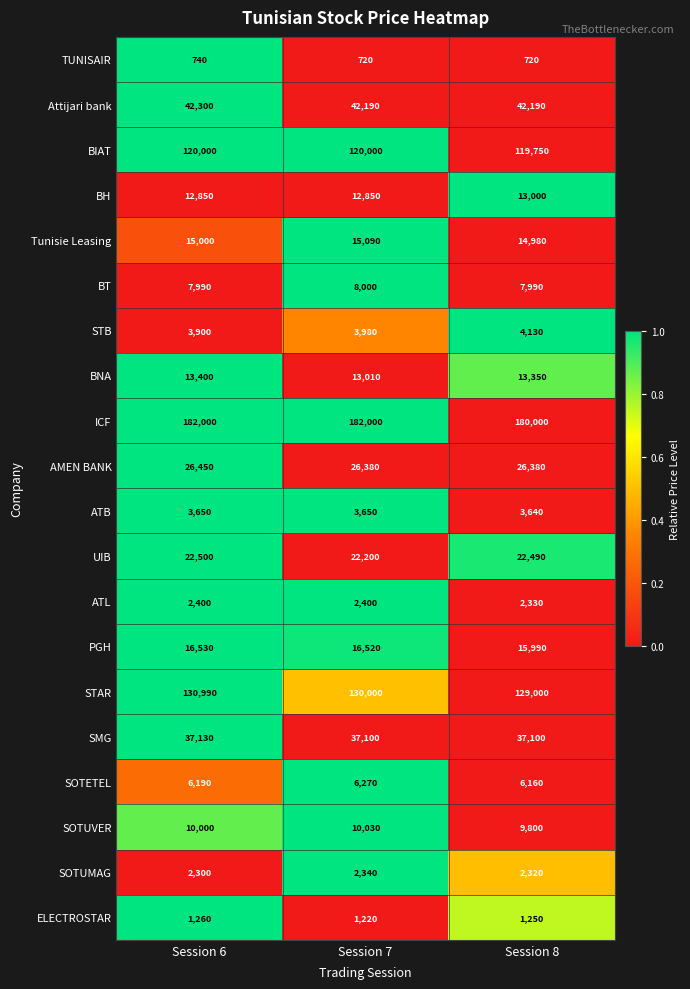

The ATL series shows 2400 at Session 7. True or false?

True